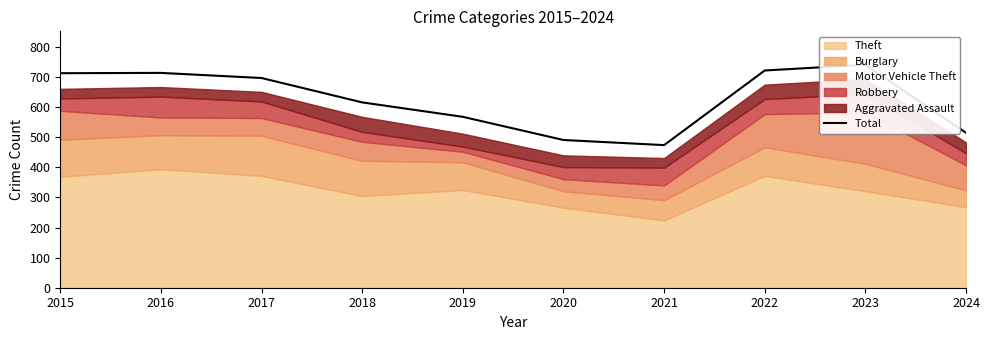

The chart shows a value of 832 at 2024. True or false?

False